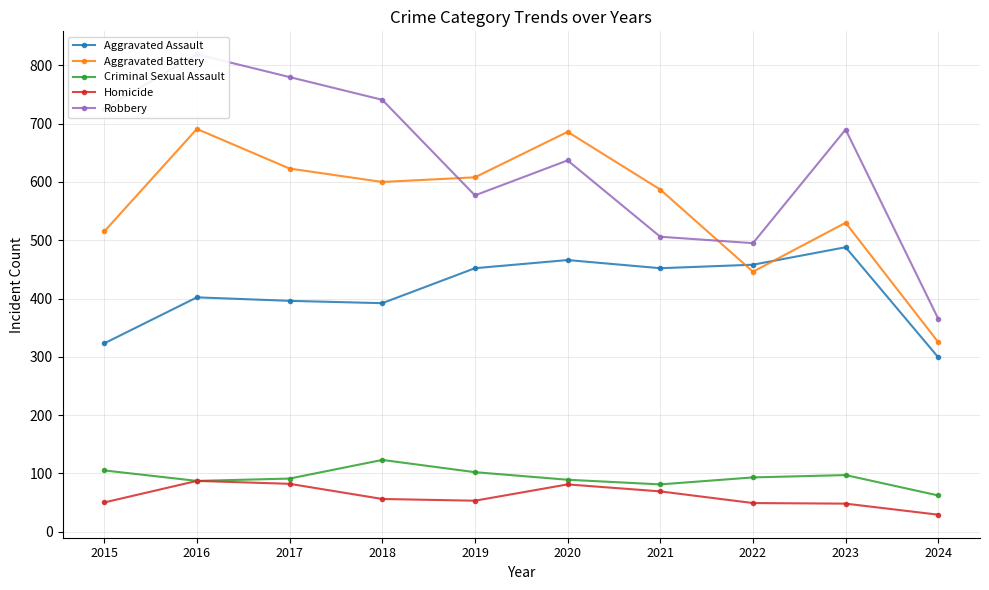

True or false: Homicide and Criminal Sexual Assault intersect in this chart.

False